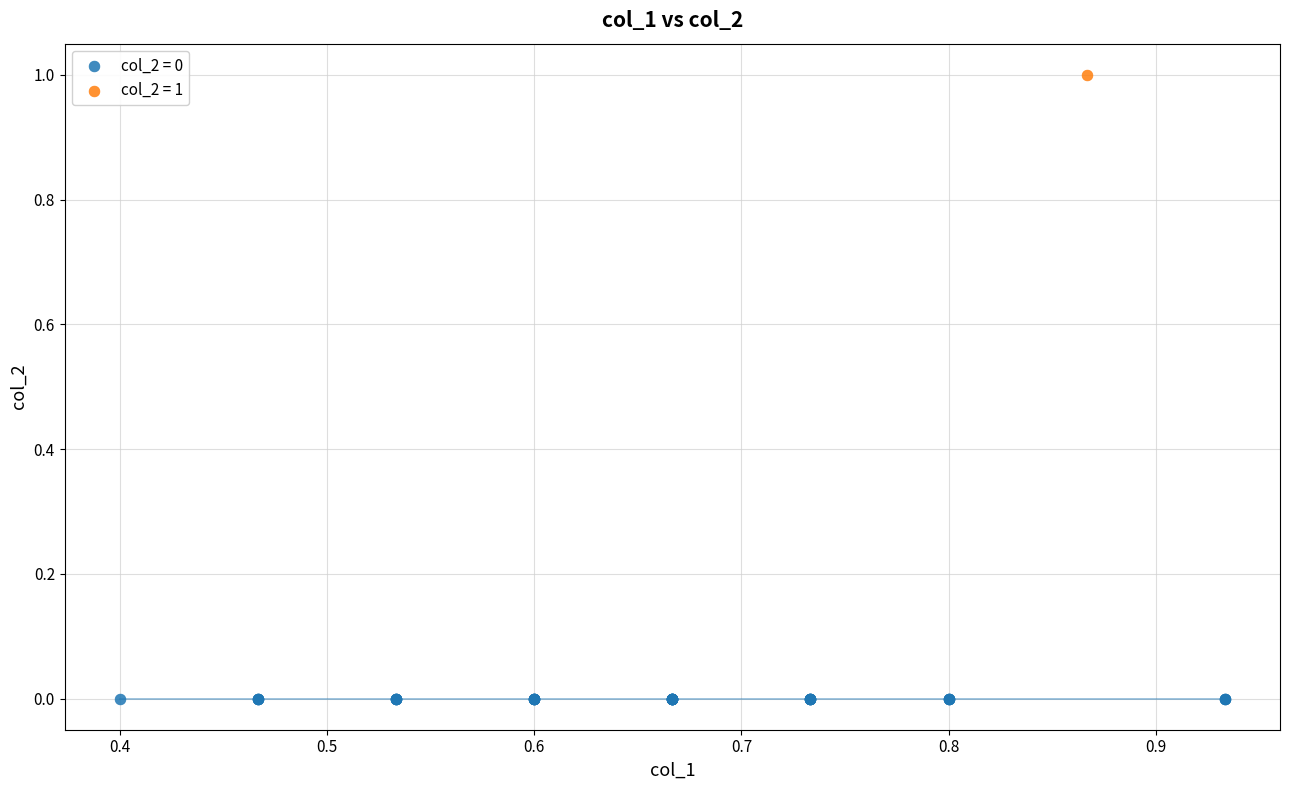

What are all the series names shown in the legend?

col_2 = 0, col_2 = 1